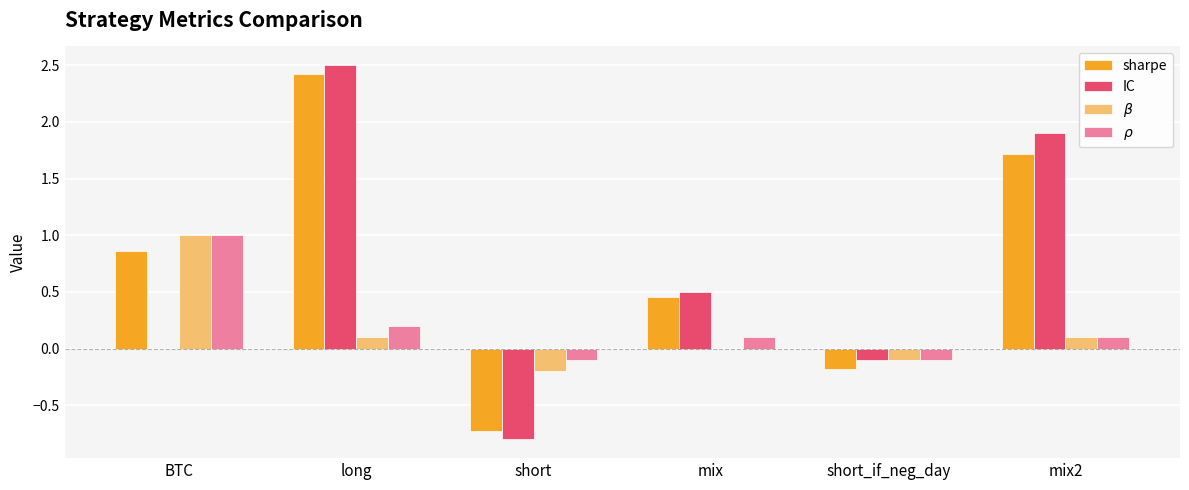

What is the sum of all IC values?

4.0